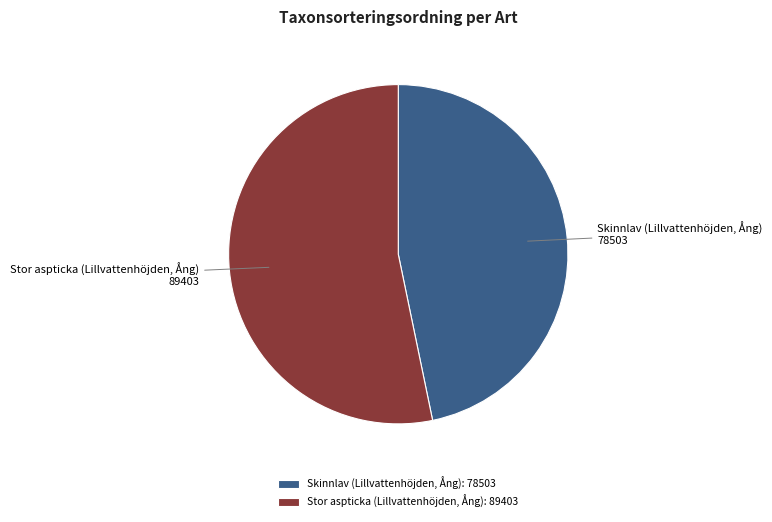

Count the number of slices in the pie.

2